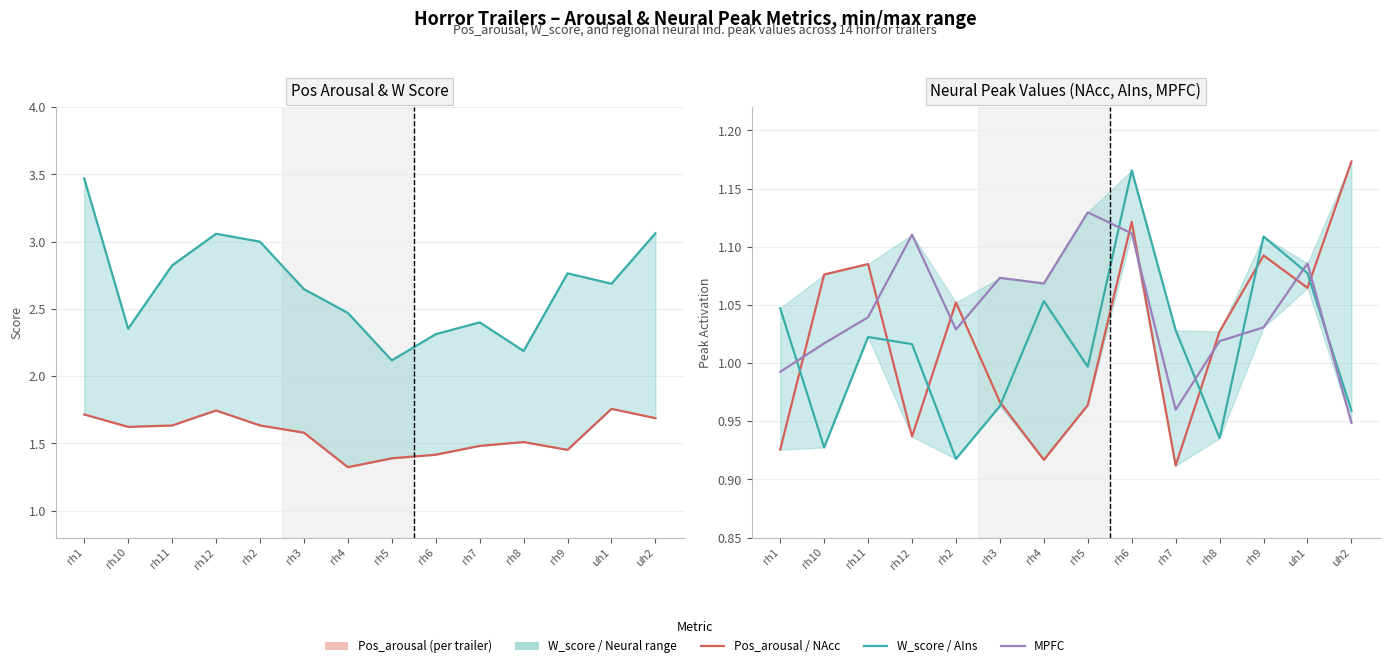

What is the spread (max minus min) of values at rh3?

1.7